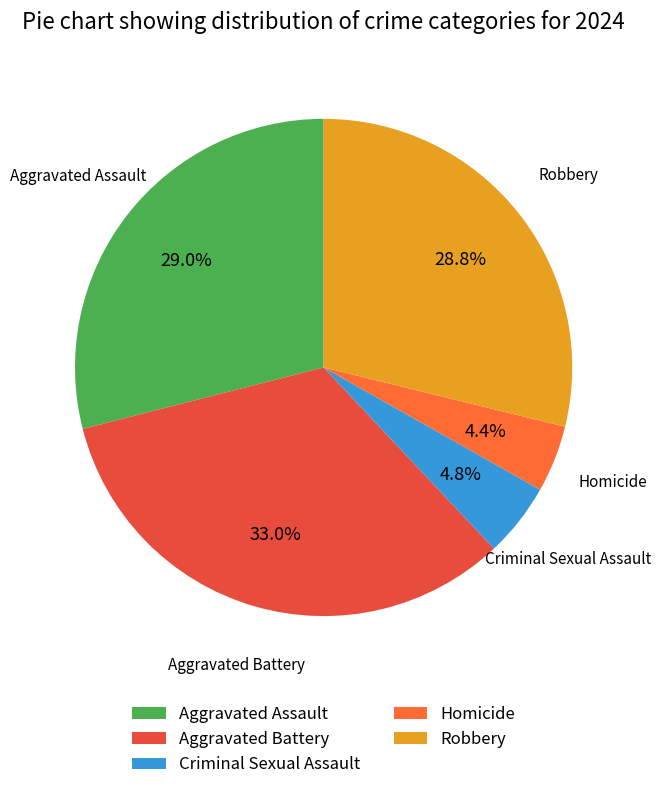

Is there a majority slice in this chart?

No